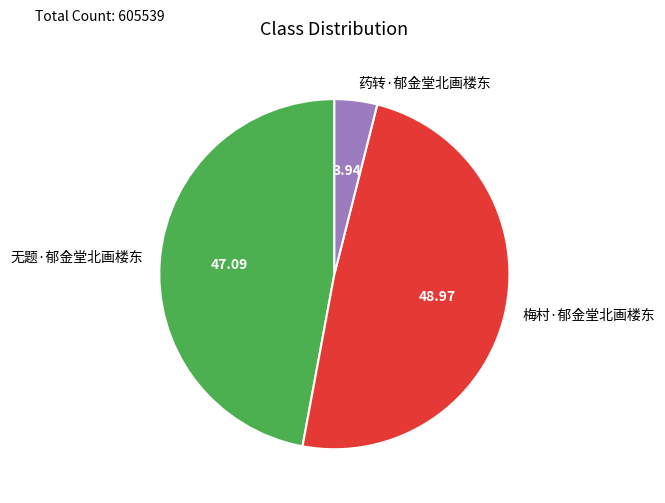

How many slices are in this pie chart?

3